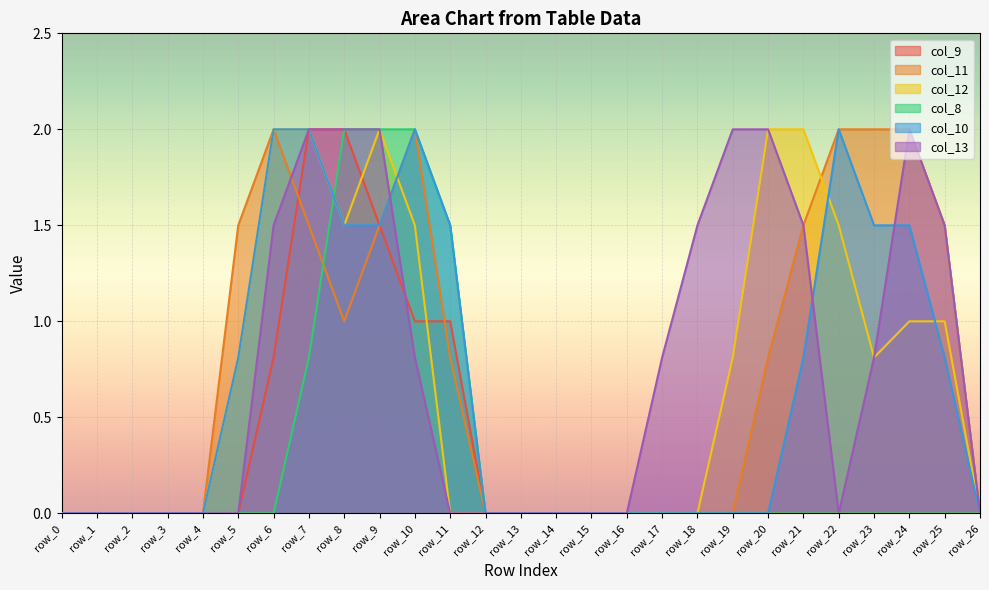

Reading left to right, what are all the values shown in this chart?

col_9: row_0=0.0	row_1=0.0	row_2=0.0	row_3=0.0	row_4=0.0	row_5=0.0	row_6=0.8	row_7=2.0	row_8=2.0	row_9=1.5	row_10=1.0	row_11=1.0	row_12=0.0	row_13=0.0	row_14=0.0	row_15=0.0	row_16=0.0	row_17=0.0	row_18=0.0	row_19=0.0	row_20=0.0	row_21=0.0	row_22=0.0	row_23=0.0	row_24=0.0	row_25=0.0	row_26=0.0
col_11: row_0=0.0	row_1=0.0	row_2=0.0	row_3=0.0	row_4=0.0	row_5=1.5	row_6=2.0	row_7=1.5	row_8=1.0	row_9=1.5	row_10=2.0	row_11=0.8	row_12=0.0	row_13=0.0	row_14=0.0	row_15=0.0	row_16=0.0	row_17=0.0	row_18=0.0	row_19=0.0	row_20=0.8	row_21=1.5	row_22=2.0	row_23=2.0	row_24=2.0	row_25=1.5	row_26=0.0
col_12: row_0=0.0	row_1=0.0	row_2=0.0	row_3=0.0	row_4=0.0	row_5=0.8	row_6=2.0	row_7=2.0	row_8=1.5	row_9=2.0	row_10=1.5	row_11=0.0	row_12=0.0	row_13=0.0	row_14=0.0	row_15=0.0	row_16=0.0	row_17=0.0	row_18=0.0	row_19=0.8	row_20=2.0	row_21=2.0	row_22=1.5	row_23=0.8	row_24=1.0	row_25=1.0	row_26=0.0
col_8: row_0=0.0	row_1=0.0	row_2=0.0	row_3=0.0	row_4=0.0	row_5=0.0	row_6=0.0	row_7=0.8	row_8=2.0	row_9=2.0	row_10=2.0	row_11=1.5	row_12=0.0	row_13=0.0	row_14=0.0	row_15=0.0	row_16=0.0	row_17=0.0	row_18=0.0	row_19=0.0	row_20=0.0	row_21=0.0	row_22=0.0	row_23=0.0	row_24=0.0	row_25=0.0	row_26=0.0
col_10: row_0=0.0	row_1=0.0	row_2=0.0	row_3=0.0	row_4=0.0	row_5=0.8	row_6=2.0	row_7=2.0	row_8=1.5	row_9=1.5	row_10=2.0	row_11=1.5	row_12=0.0	row_13=0.0	row_14=0.0	row_15=0.0	row_16=0.0	row_17=0.0	row_18=0.0	row_19=0.0	row_20=0.0	row_21=0.8	row_22=2.0	row_23=1.5	row_24=1.5	row_25=0.8	row_26=0.0
col_13: row_0=0.0	row_1=0.0	row_2=0.0	row_3=0.0	row_4=0.0	row_5=0.0	row_6=1.5	row_7=2.0	row_8=2.0	row_9=2.0	row_10=0.8	row_11=0.0	row_12=0.0	row_13=0.0	row_14=0.0	row_15=0.0	row_16=0.0	row_17=0.8	row_18=1.5	row_19=2.0	row_20=2.0	row_21=1.5	row_22=0.0	row_23=0.8	row_24=2.0	row_25=1.5	row_26=0.0